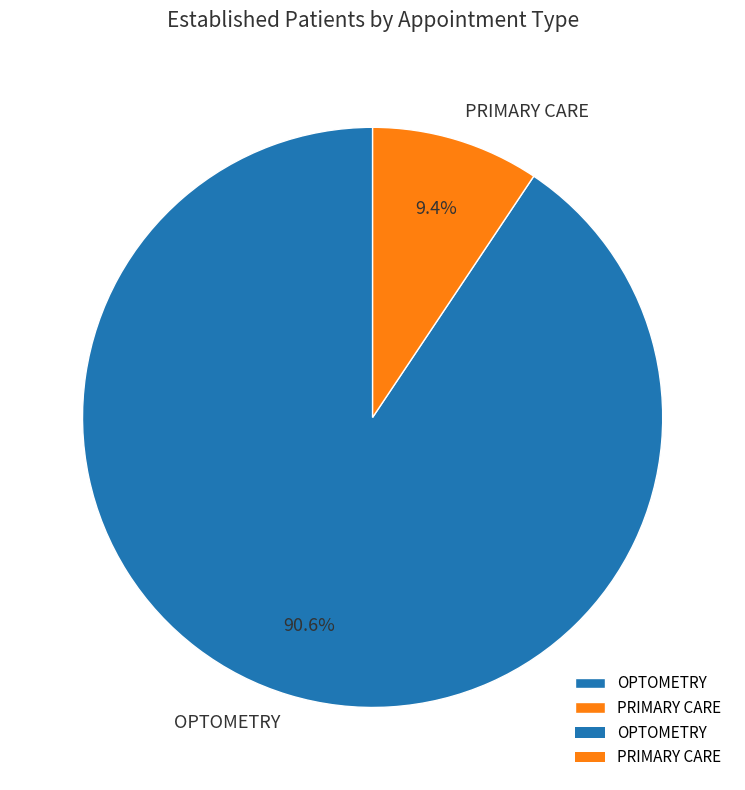

True or false: PRIMARY CARE accounts for 9% of the total.

True